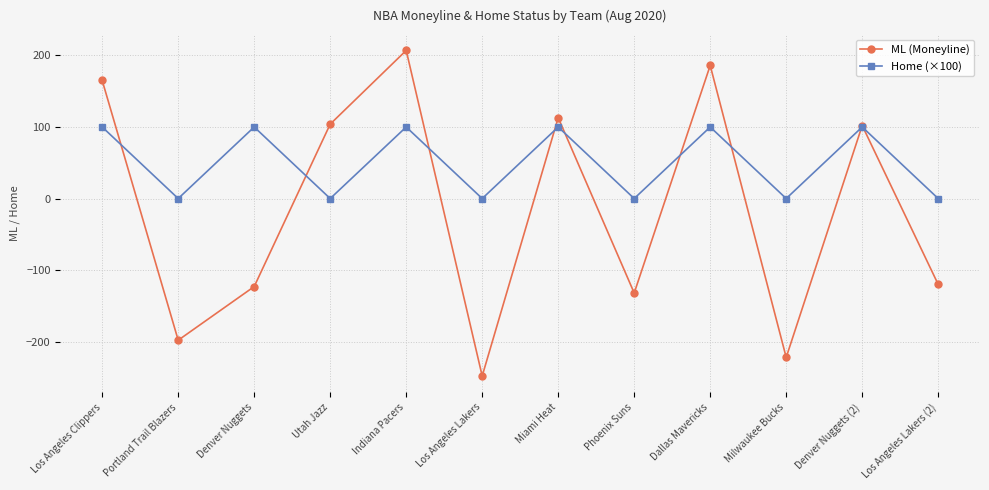

At Dallas Mavericks, list the series in order from smallest to largest.

Home (×100), ML (Moneyline)